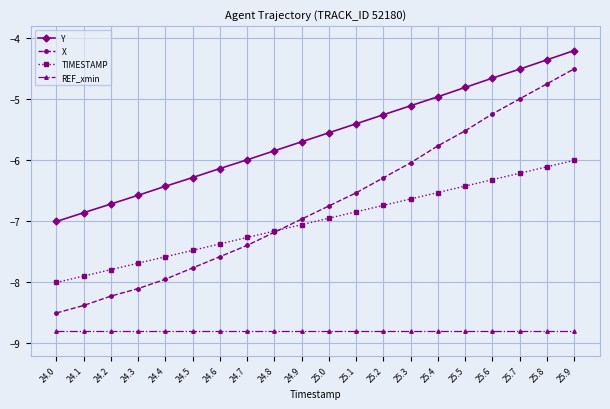

How many distinct data groups are displayed?

4